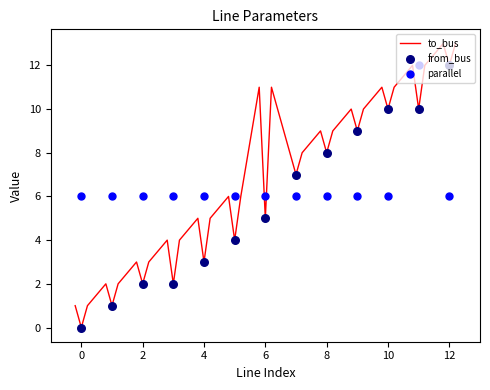

What is the total value across all series at 9?

15